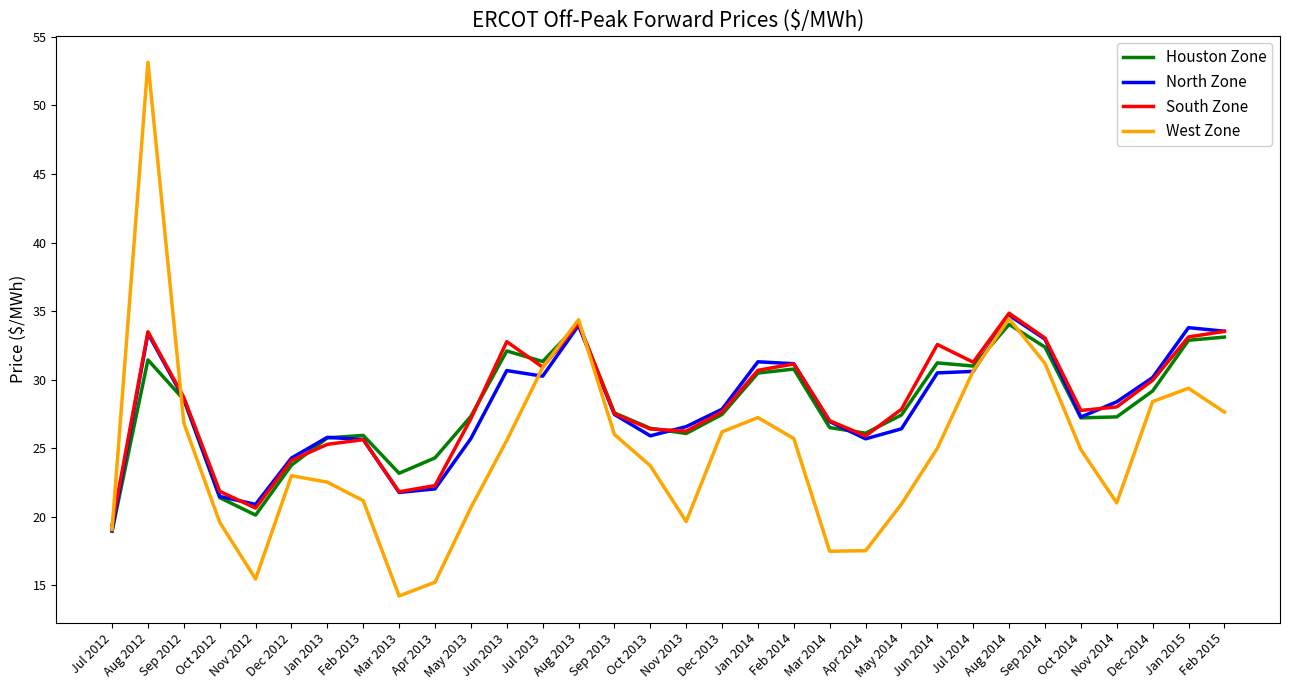

How many lines are shown in the chart?

4